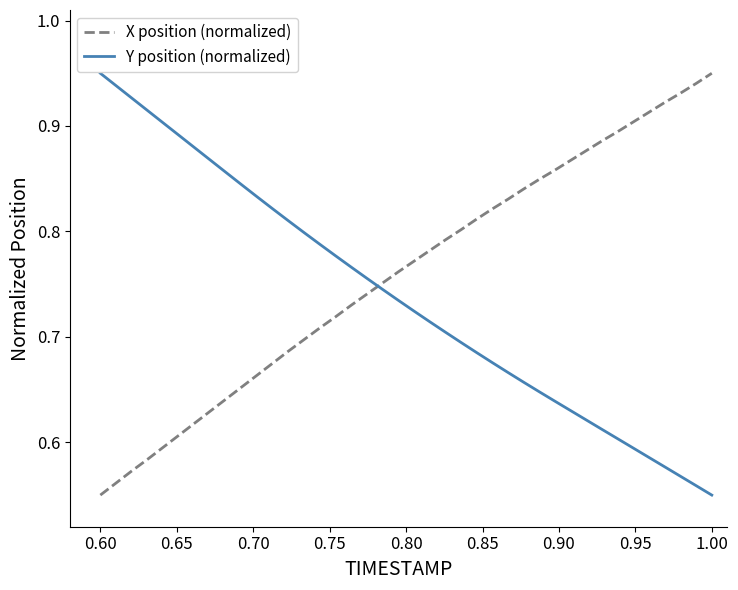

After their last crossing, which series has the higher values: X position (normalized) or Y position (normalized)?

X position (normalized)